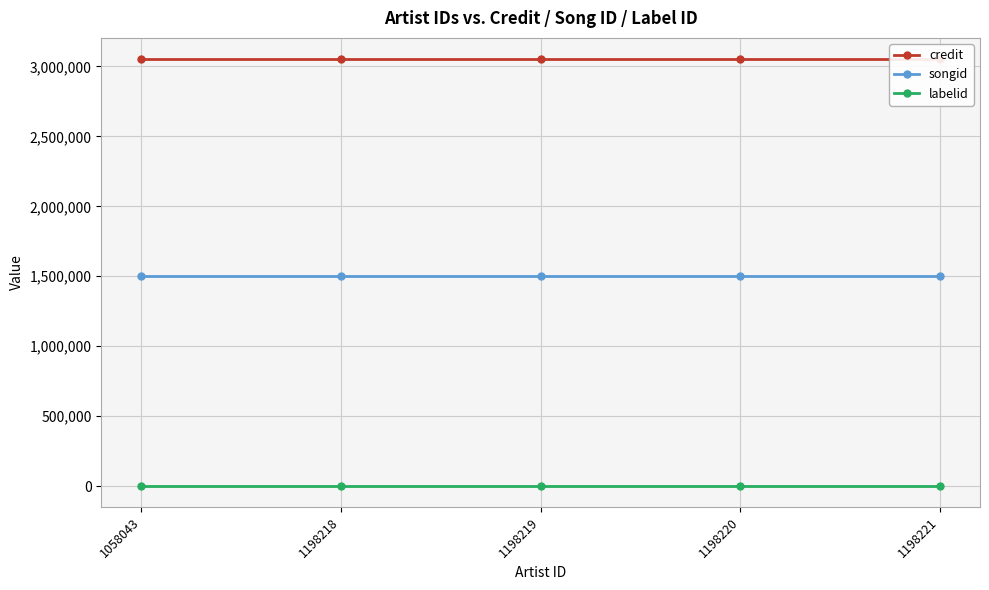

What is the total value across all series at 1198218?

4560380